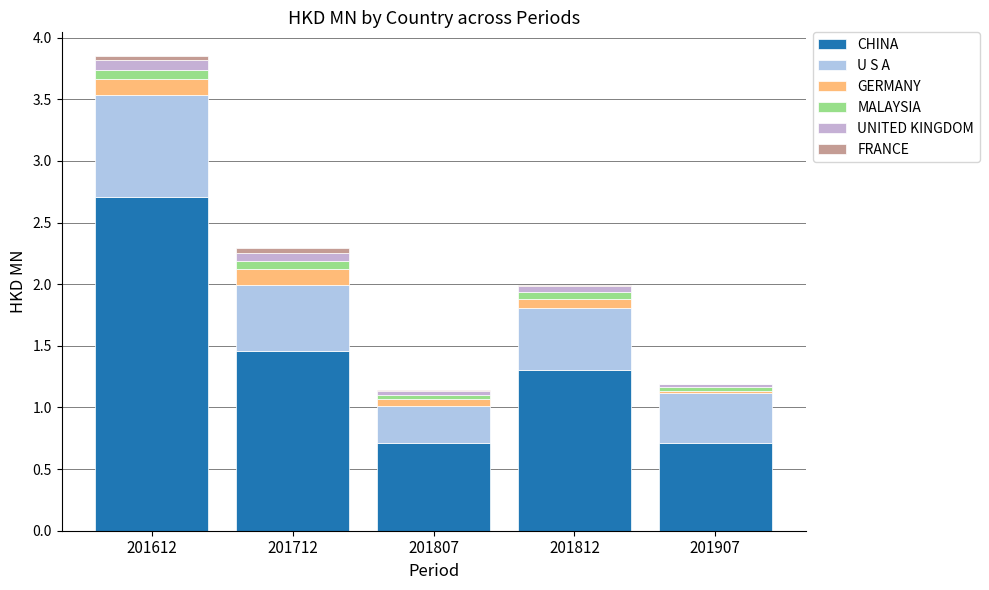

How many data points does each series have?

5